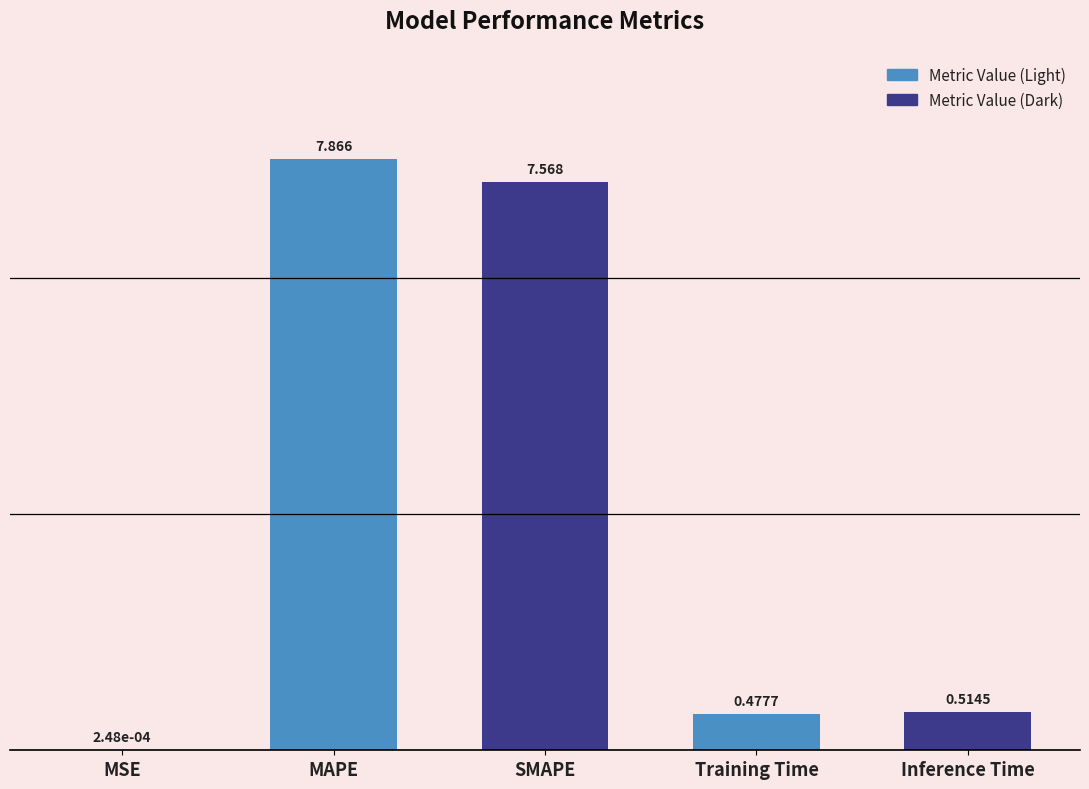

Where is the data nearest to the value 3?

Inference Time